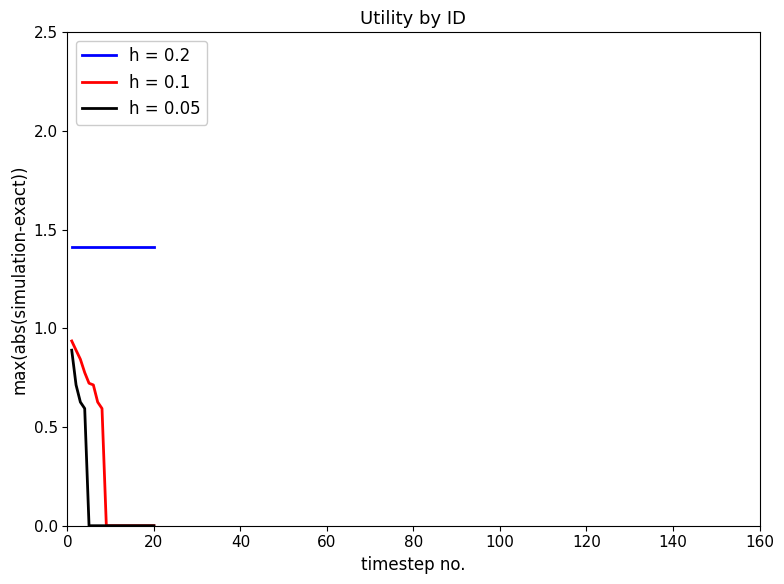

Which series has the largest total across all categories?

h = 0.2